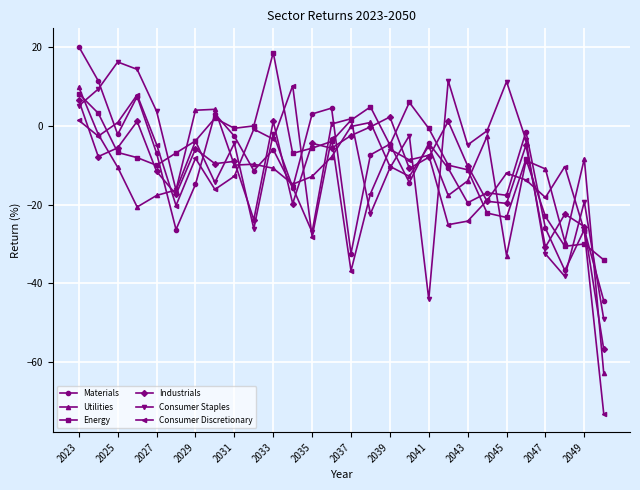

What is the value of the Materials point at the 19th from the left?

-4.4